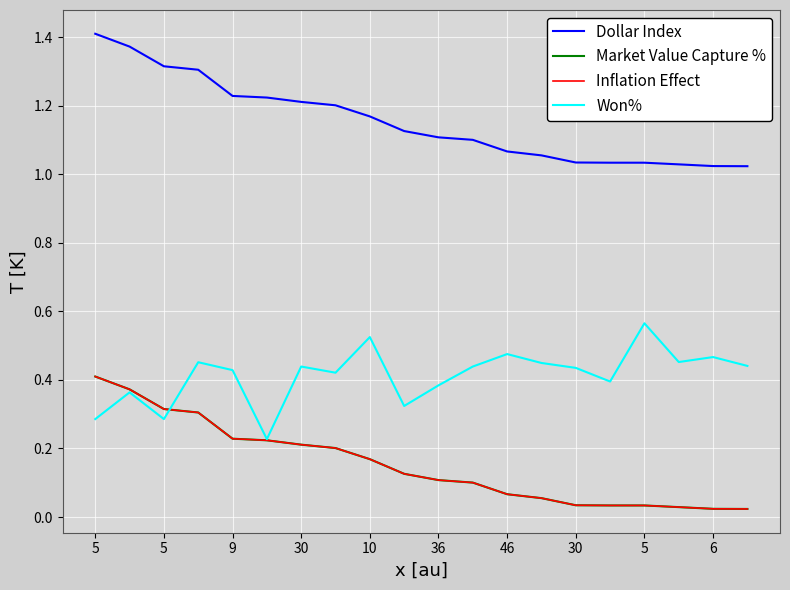

Does the chart have visible grid lines?

Yes